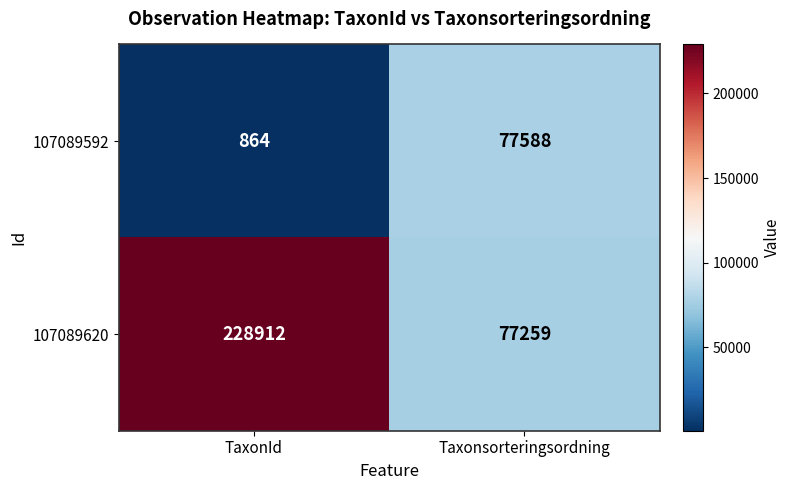

What is the total value across all series at Taxonsorteringsordning?

154847